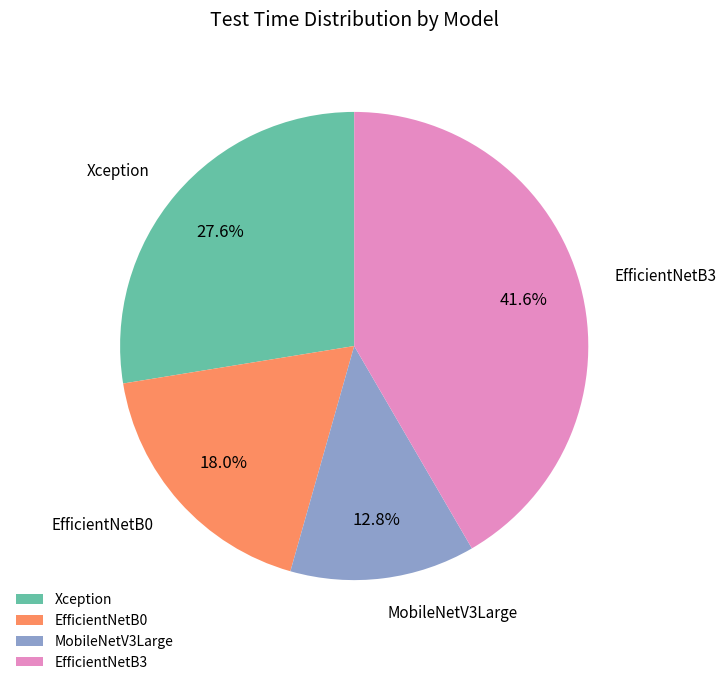

To the nearest percent, what percentage of the pie is EfficientNetB3?

42%